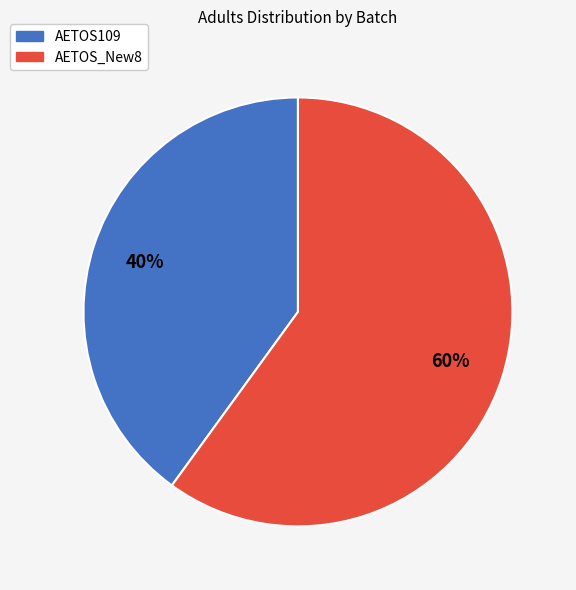

Between AETOS109 and AETOS_New8, which is larger?

AETOS_New8